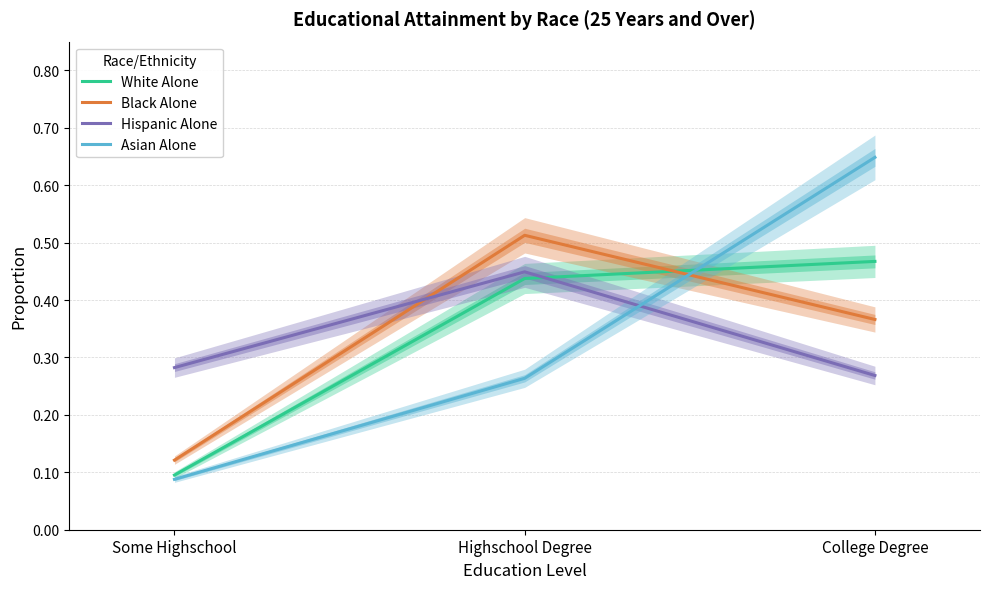

Which has a higher value, Highschool Degree or Some Highschool?

Highschool Degree